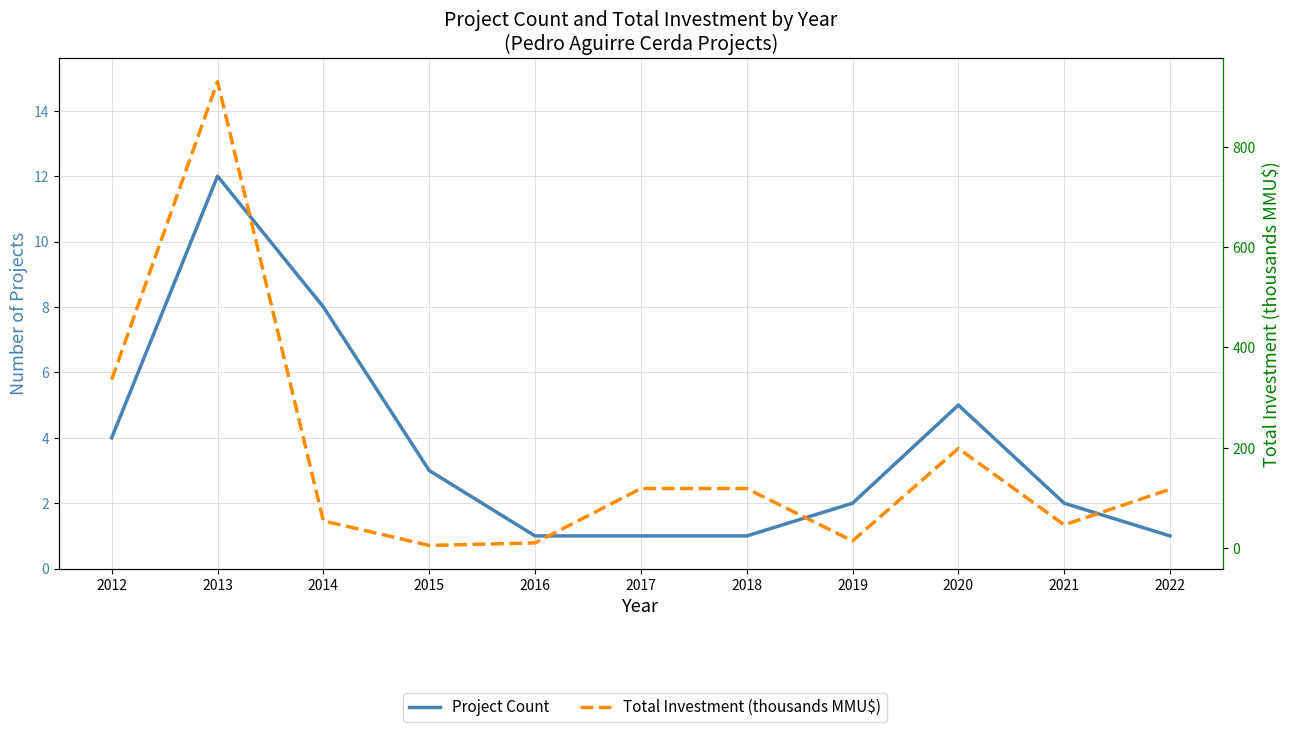

Reading left to right, what are all the values shown in this chart?

Project Count - Solid: 2012=4.0	2013=12.0	2014=8.0	2015=3.0	2016=1.0	2017=1.0	2018=1.0	2019=2.0	2020=5.0	2021=2.0	2022=1.0
Total Investment - Dashed: 2012=335.9	2013=930.5	2014=54.0	2015=5.0	2016=10.0	2017=118.5	2018=118.5	2019=14.0	2020=198.6	2021=46.0	2022=117.0